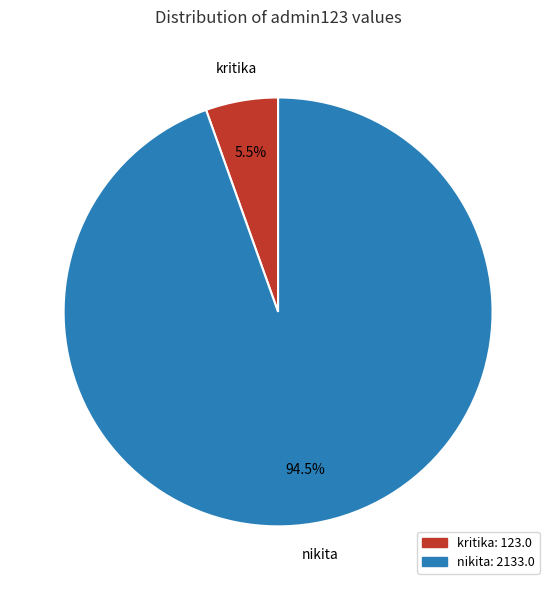

Which has a higher value, nikita or kritika?

nikita